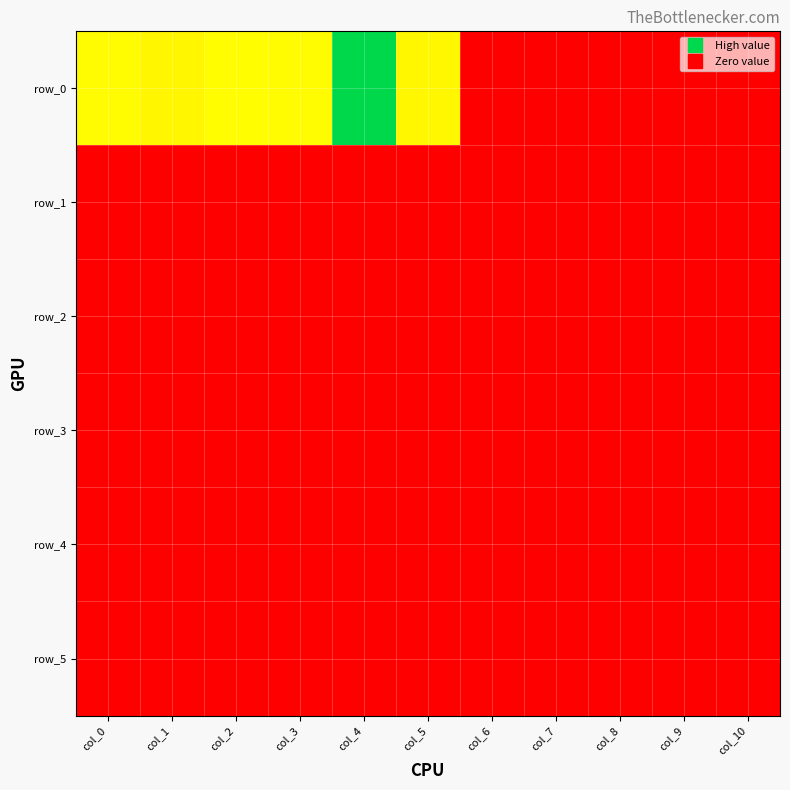

Which category has the lowest value in the row_1 series?

col_0